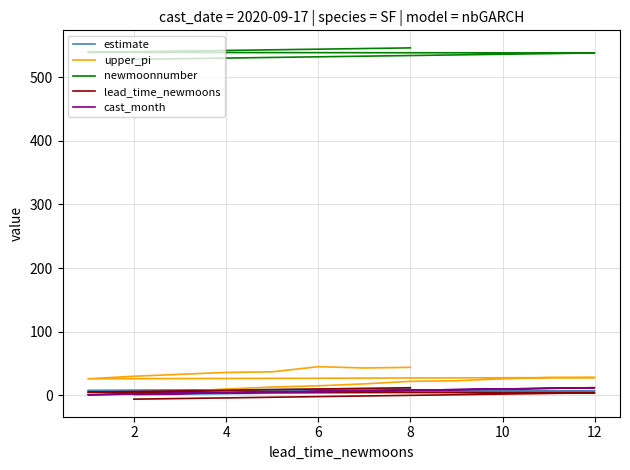

What is the sum of all upper_pi values?

486.0